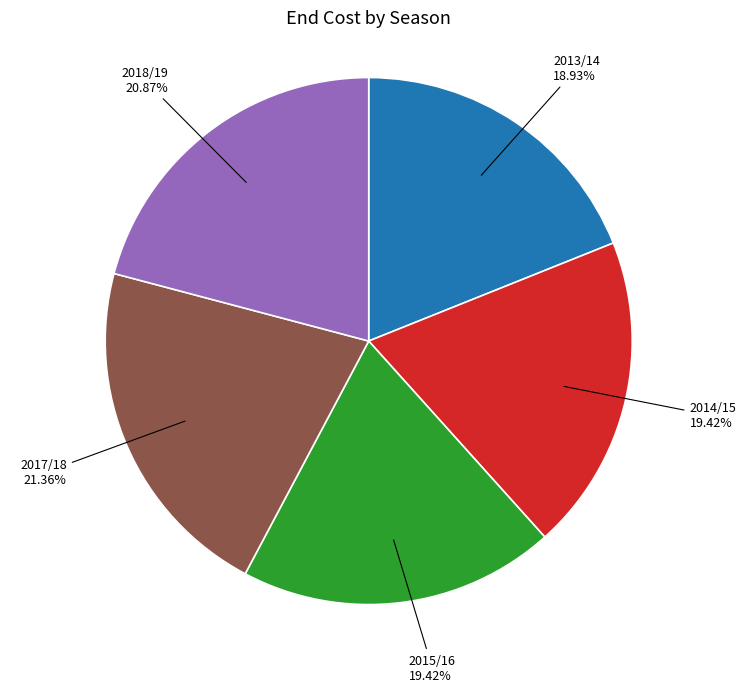

Does any single category account for the majority?

No